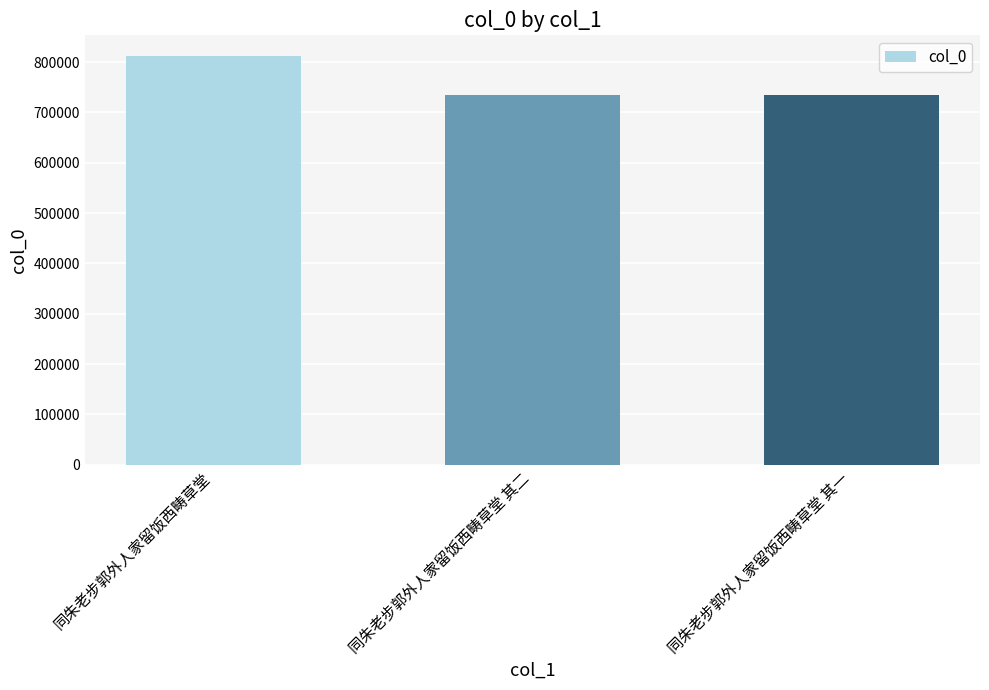

What position from the right is 同朱老步郭外人家留饭西畴草堂 其一?

1